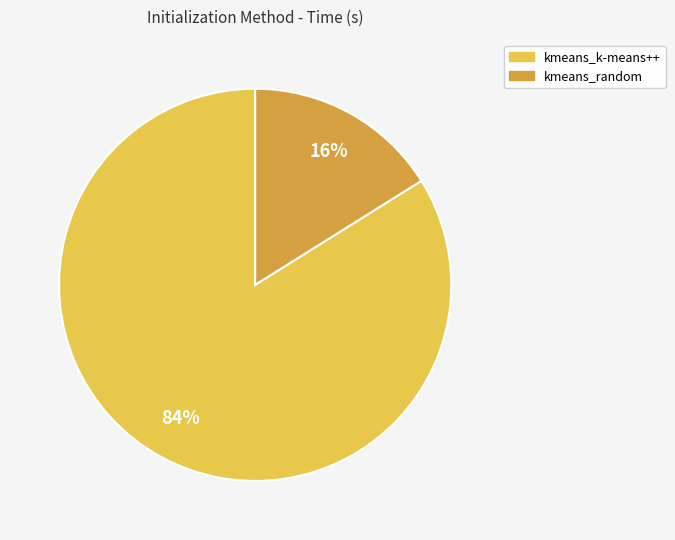

What is the majority slice?

kmeans_k-means++